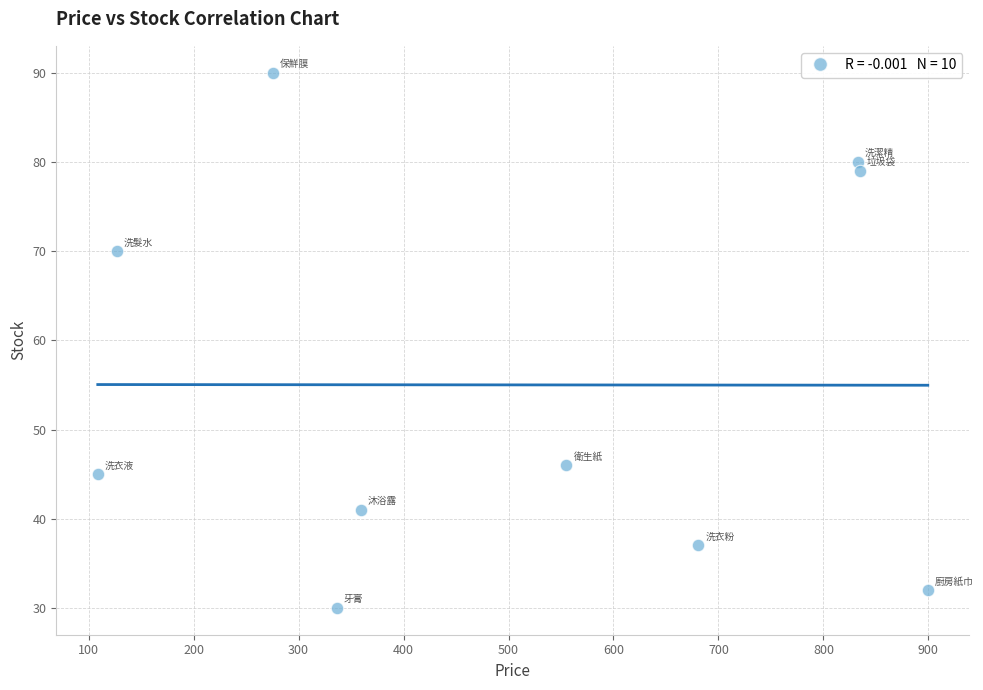

What Y value in the scatter plot is closest to 60?

70